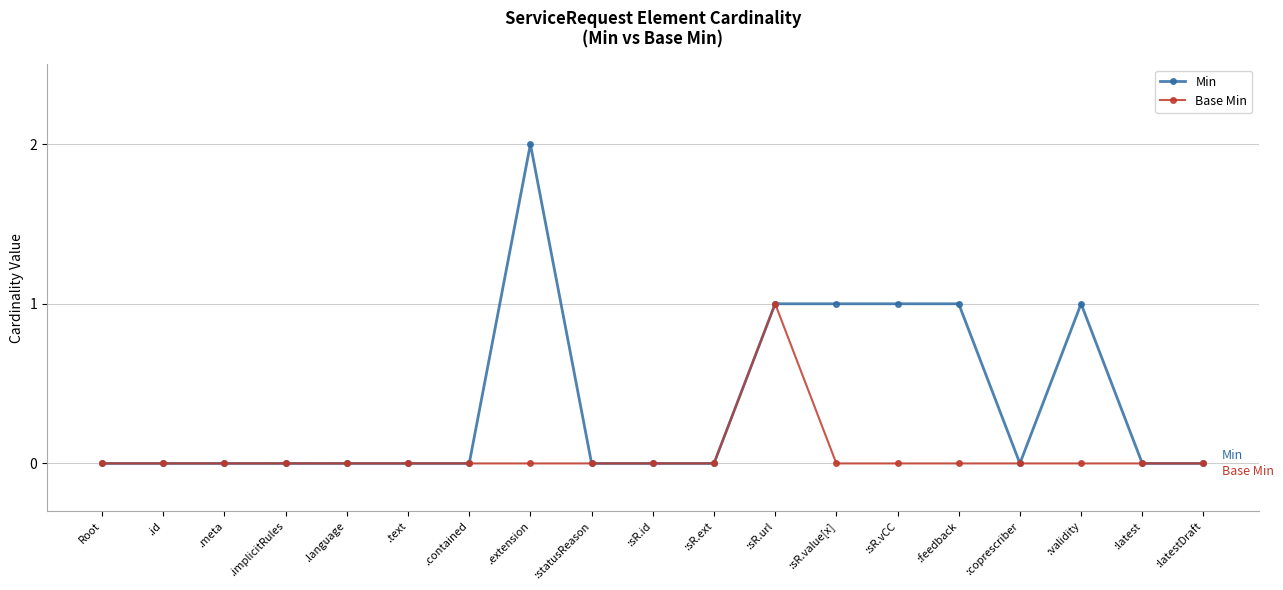

Between .extension and :coprescriber, which series saw the biggest shift?

Min